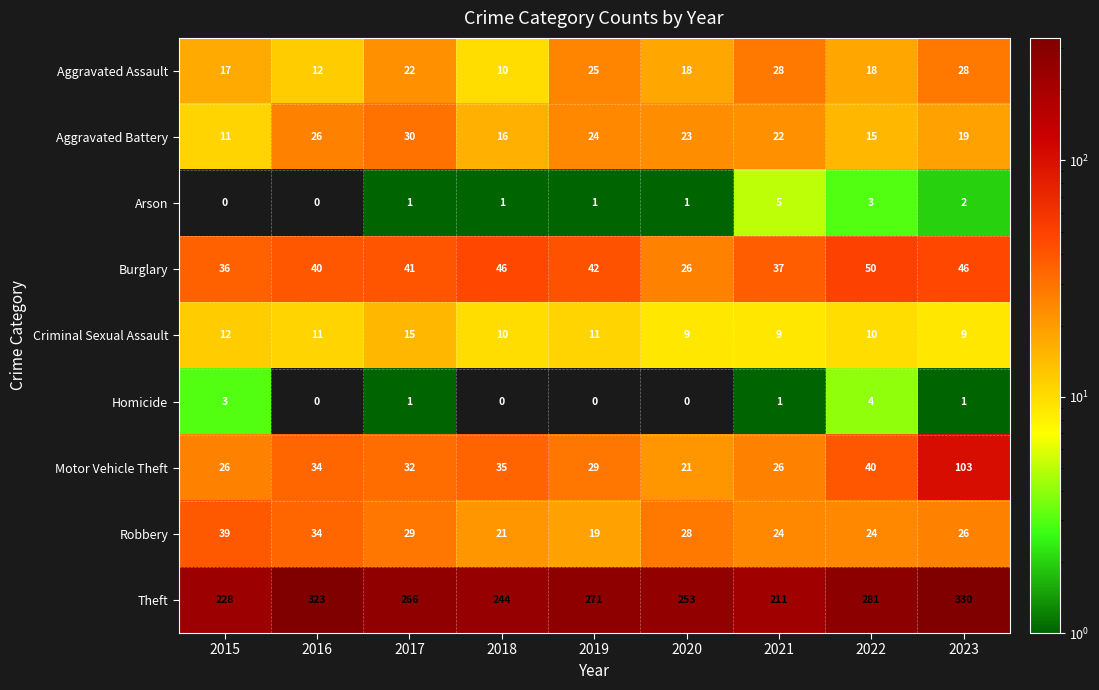

At how many categories does at least one series exceed 38?

9